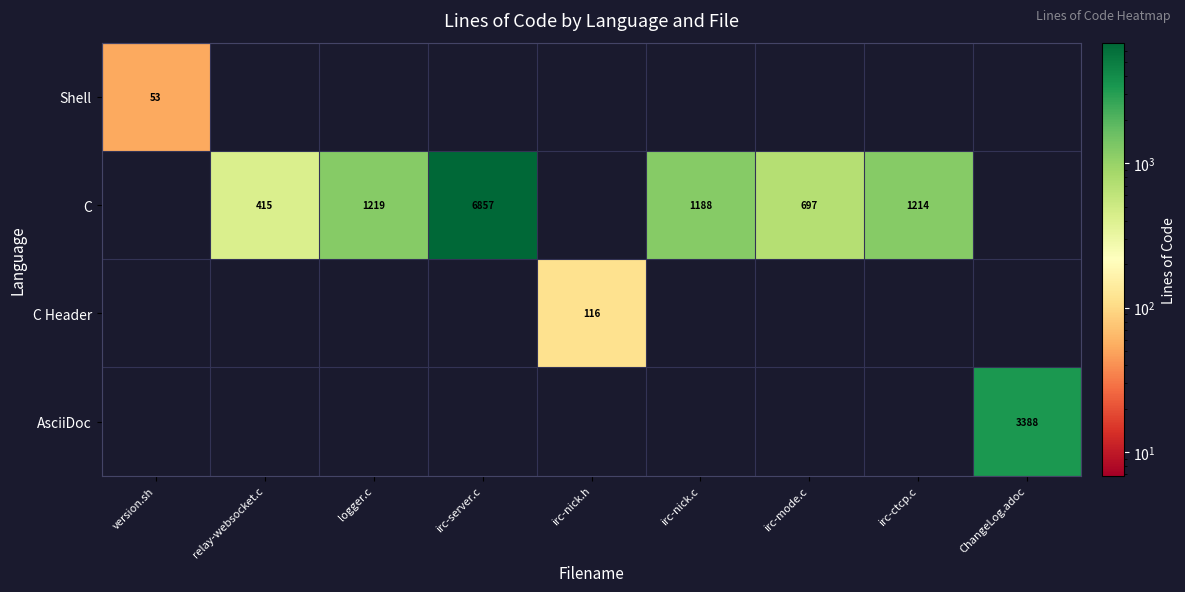

Is it true that C equals 231 at relay-websocket.c?

False